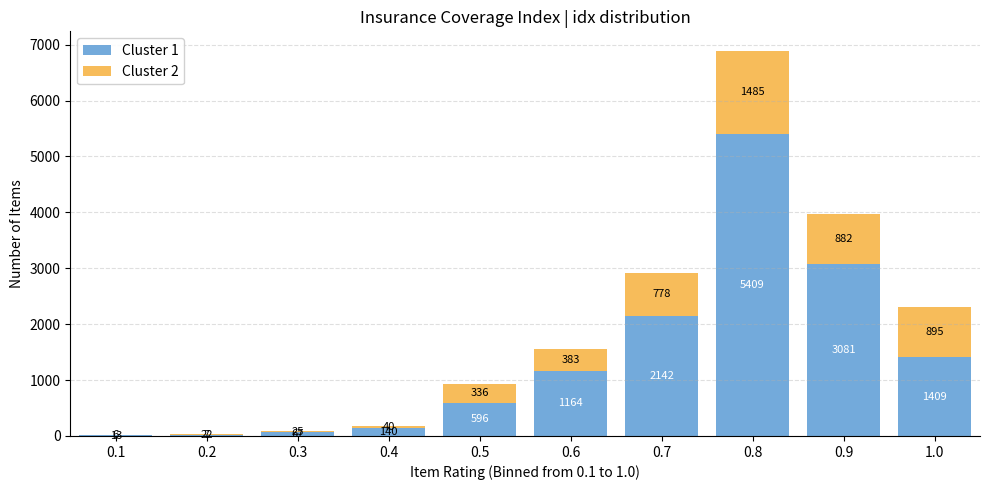

Reading left to right, transcribe the values for Cluster 1.

0.1=13	0.2=22	0.3=67	0.4=140	0.5=596	0.6=1164	0.7=2142	0.8=5409	0.9=3081	1.0=1409